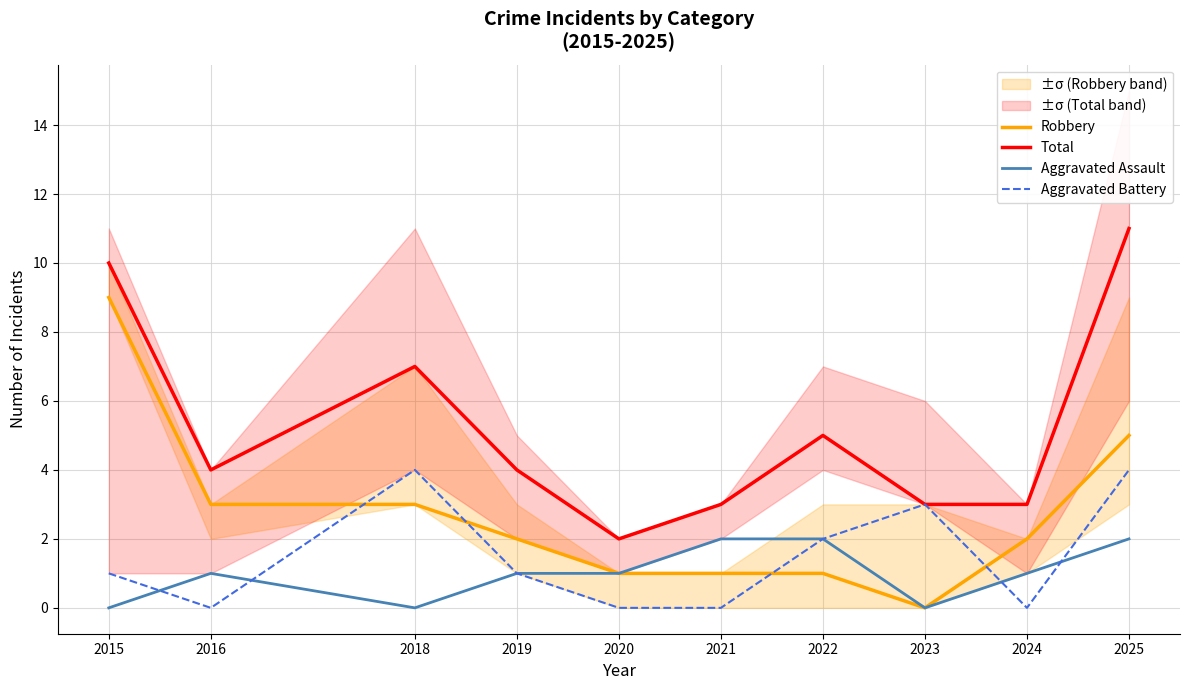

Which label corresponds to the smallest value in the chart?

2023